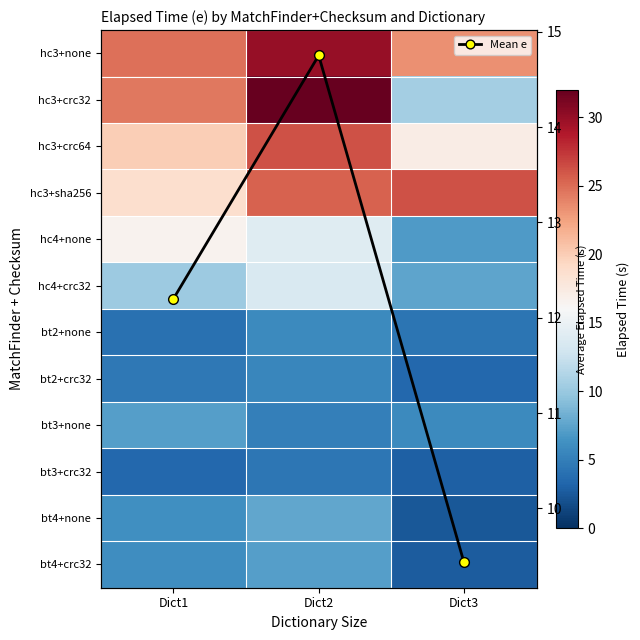

At which category is the sum across all series the highest?

Dict2